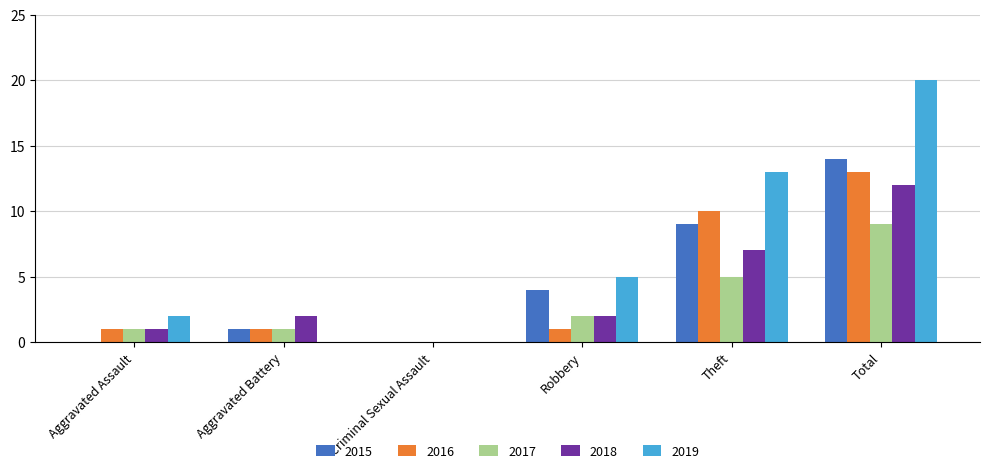

Which series has the largest total across all categories?

2019